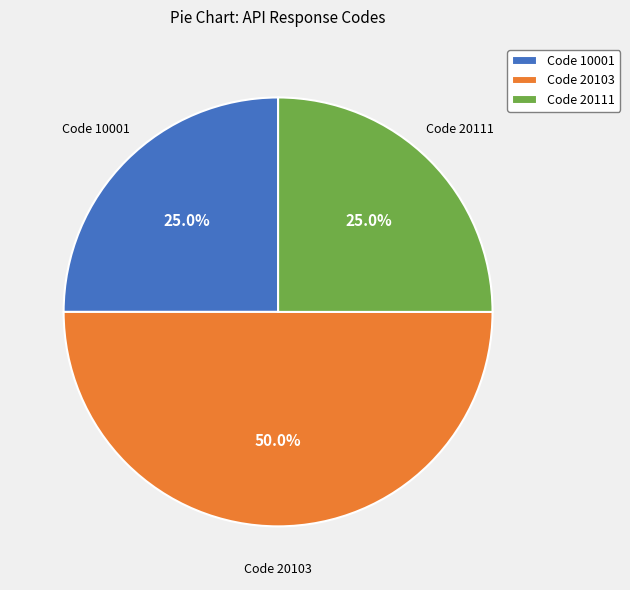

Approximately how many times larger is the value at Code 20111 compared to Code 20103?

0.5